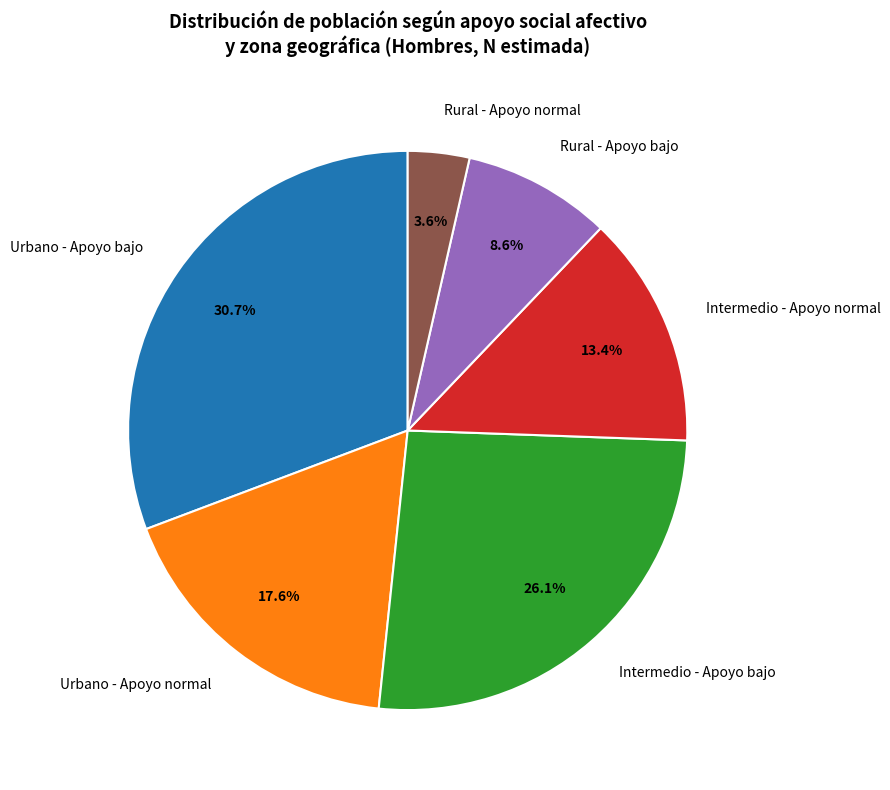

Which category has the smallest portion of the pie?

Rural - Apoyo normal